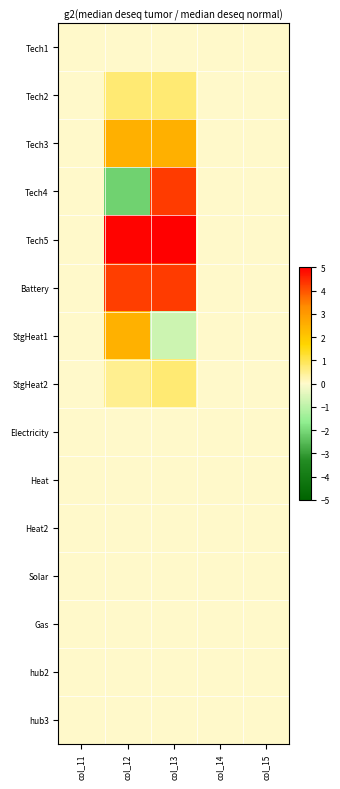

How many distinct data groups are displayed?

15